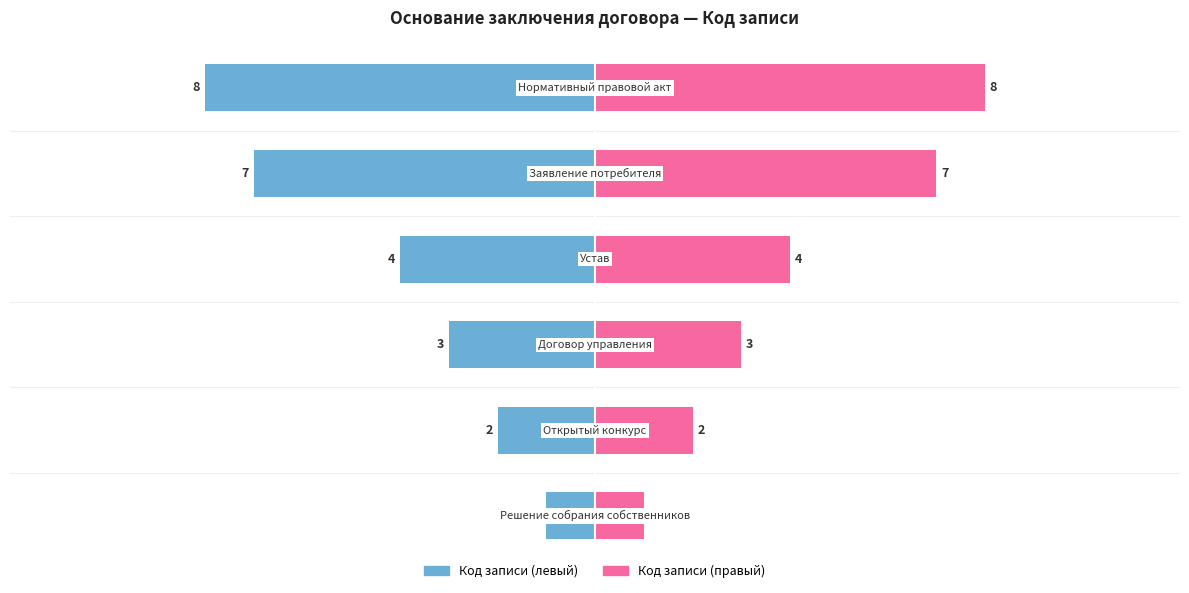

What is the maximum value shown in the chart?

8